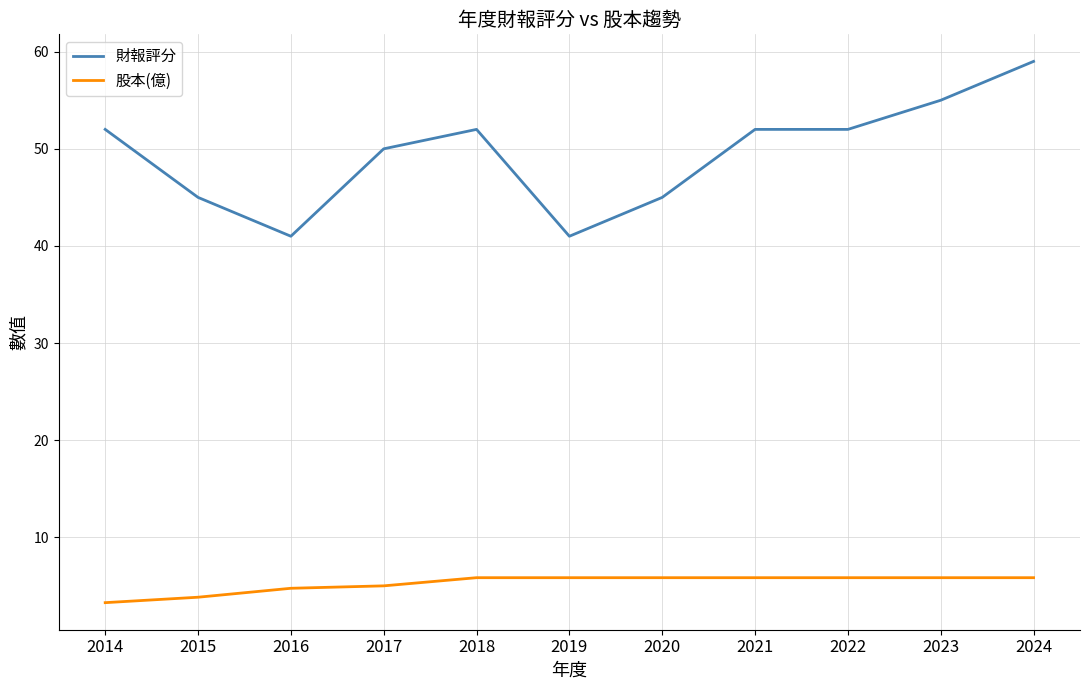

Which series has the widest spread of values?

財報評分